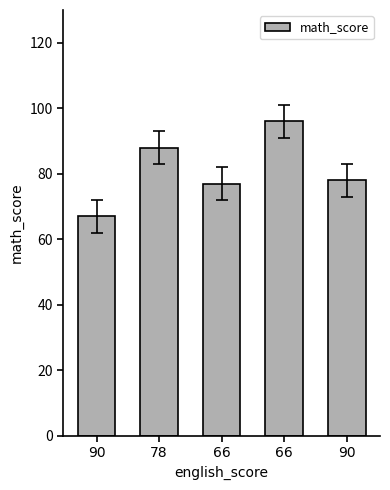

Count the number of data series in this chart.

1